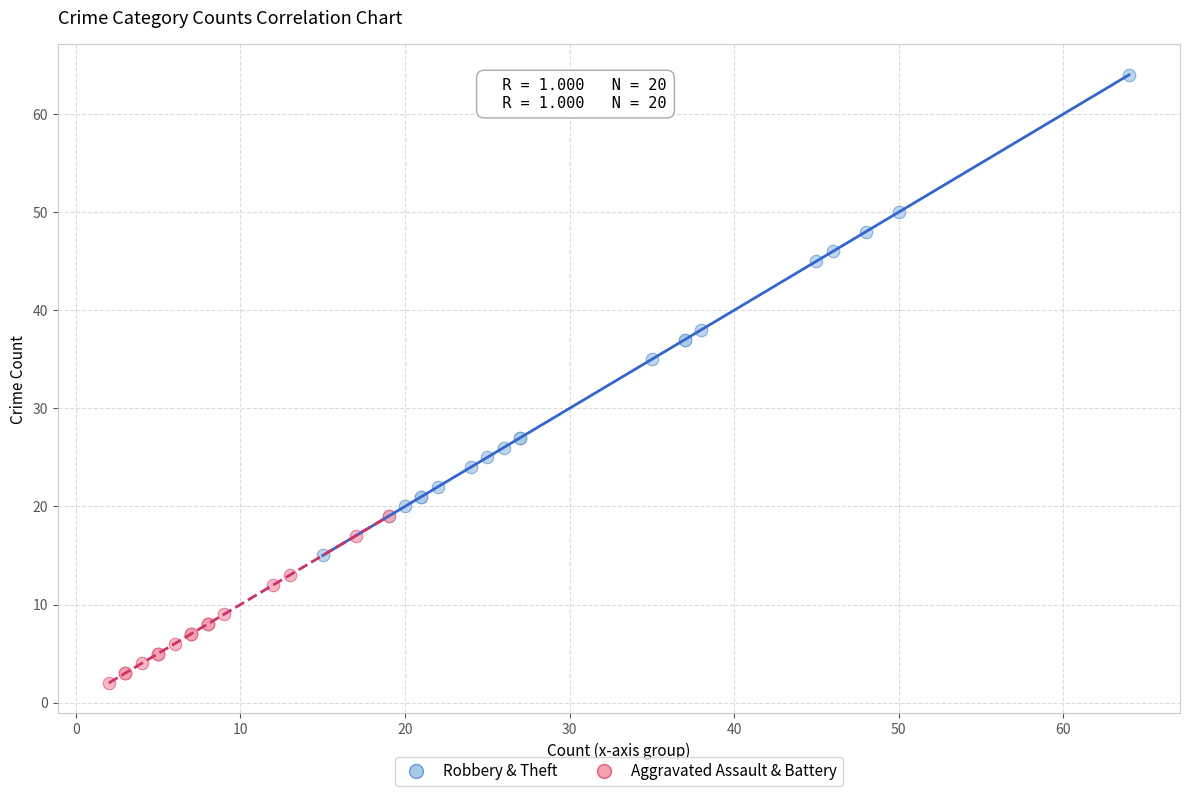

Which series contains the lowest Y value?

Aggravated Assault & Battery